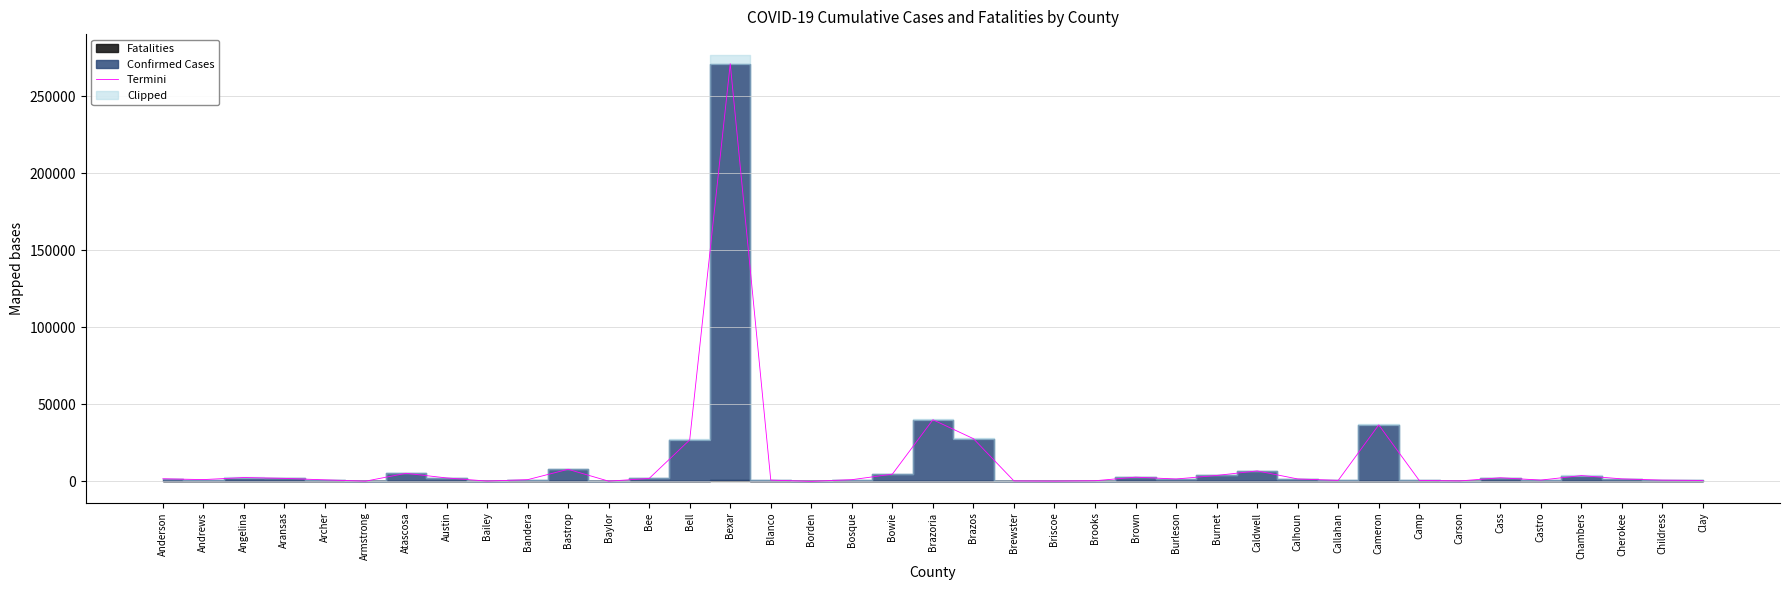

What is the difference between the second highest and minimum values?

39970